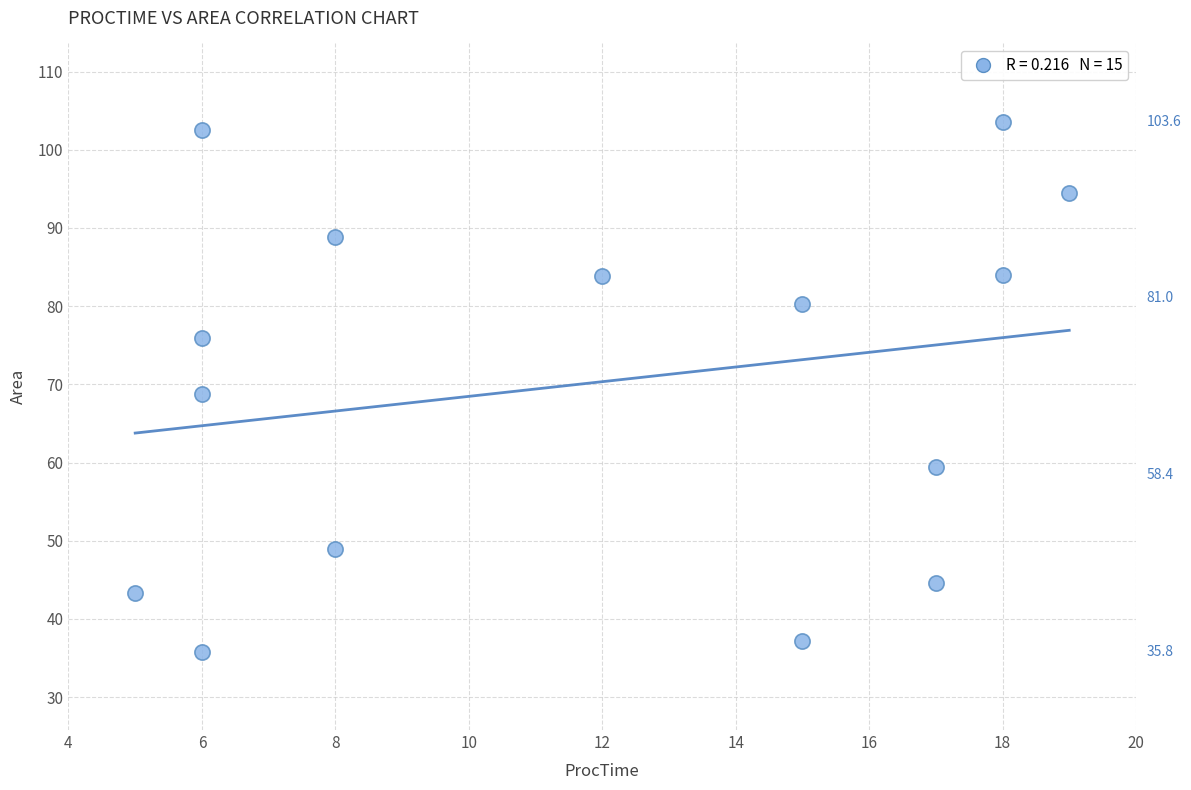

What is the range of Y values (max minus min)?

67.8